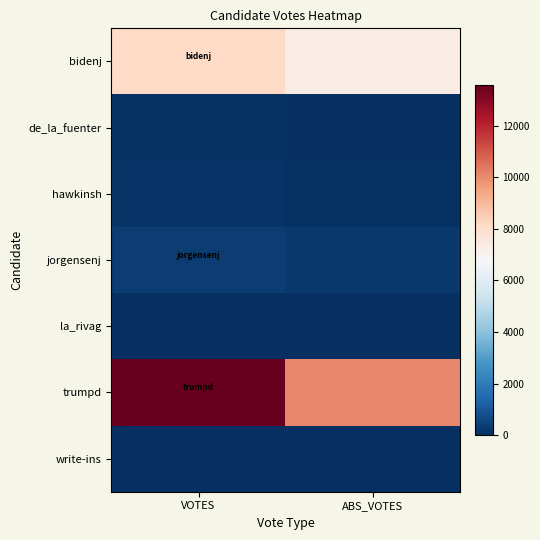

Which series has the widest spread of values?

trumpd